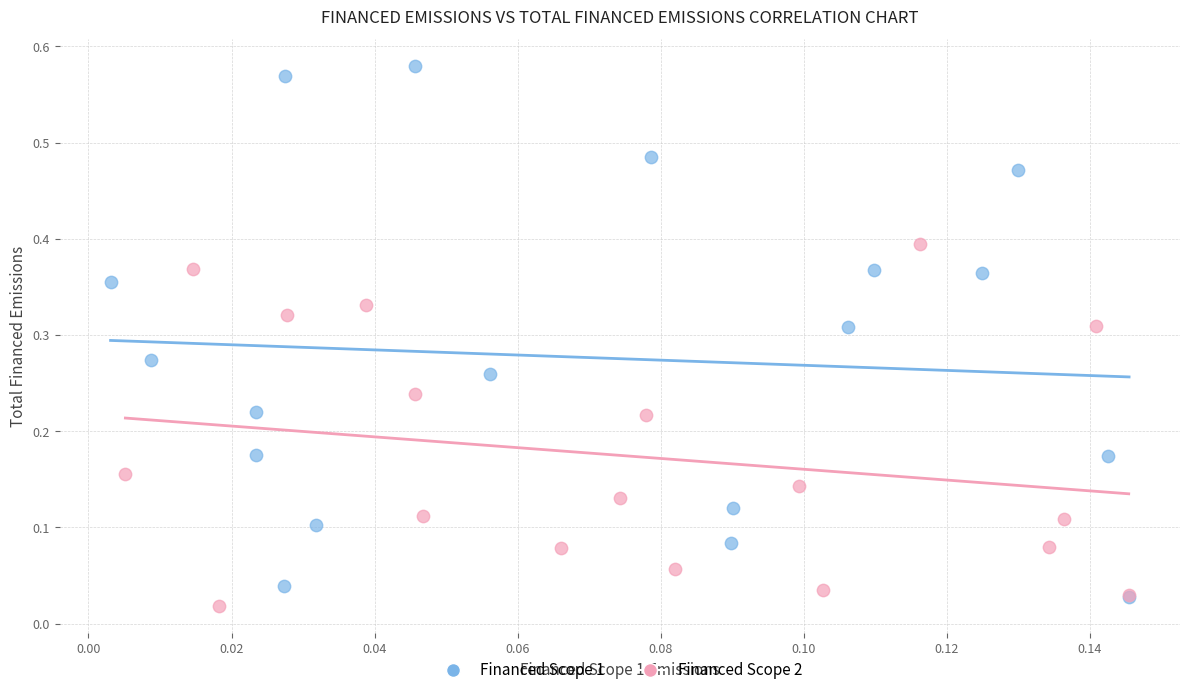

Which series has the largest Y range (max minus min)?

Financed Scope 1